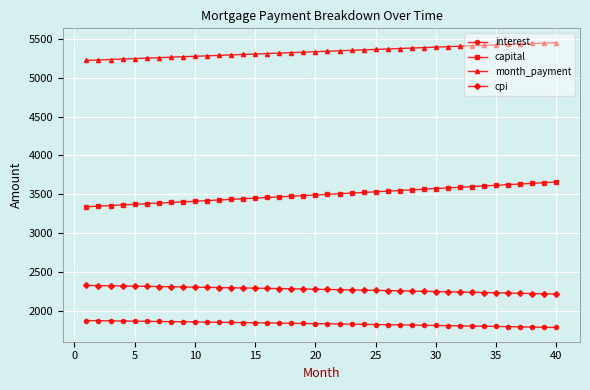

What is the average value of the capital series?

3497.7